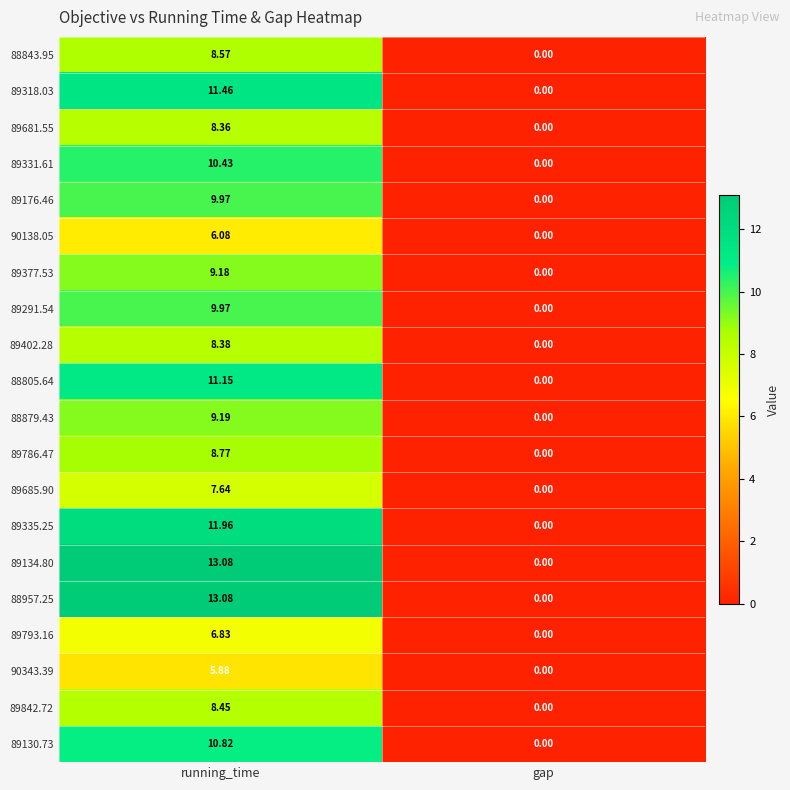

How many distinct data groups are displayed?

20